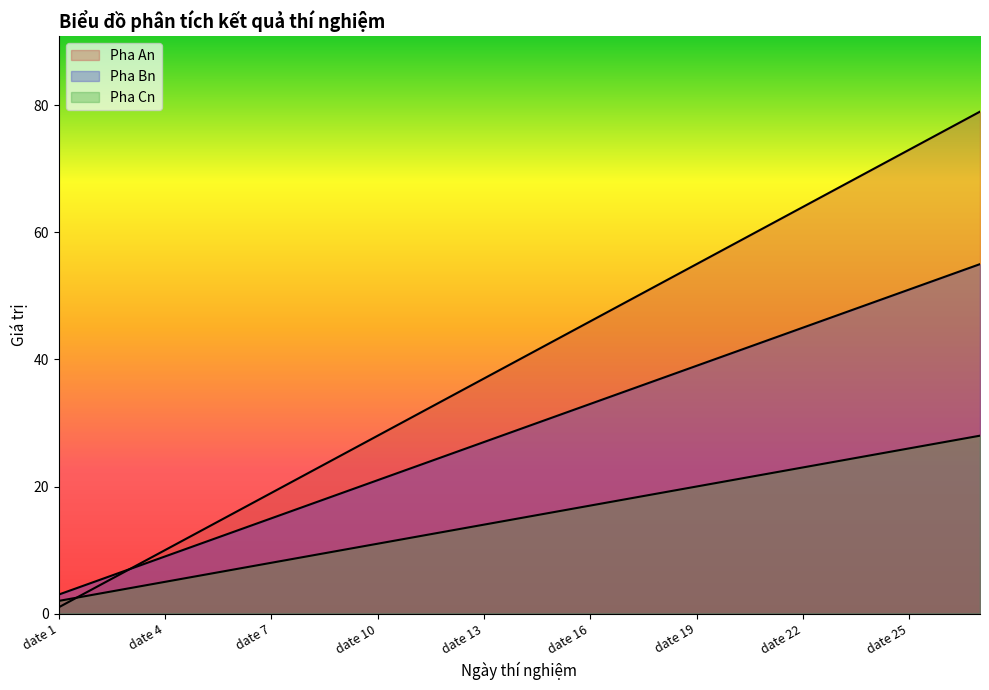

How many lines are shown in the chart?

3